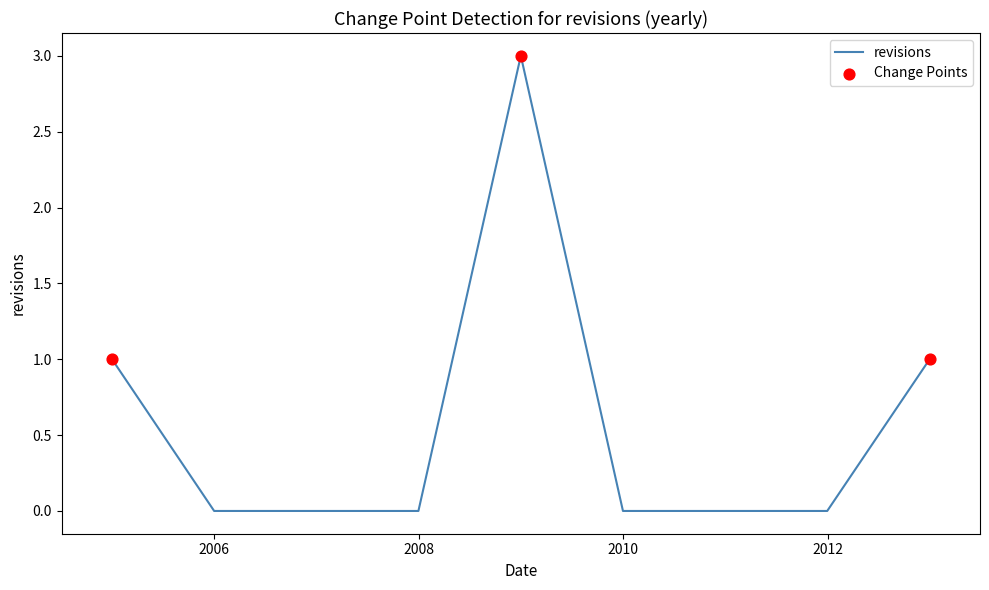

What is the difference between the maximum and minimum values?

3